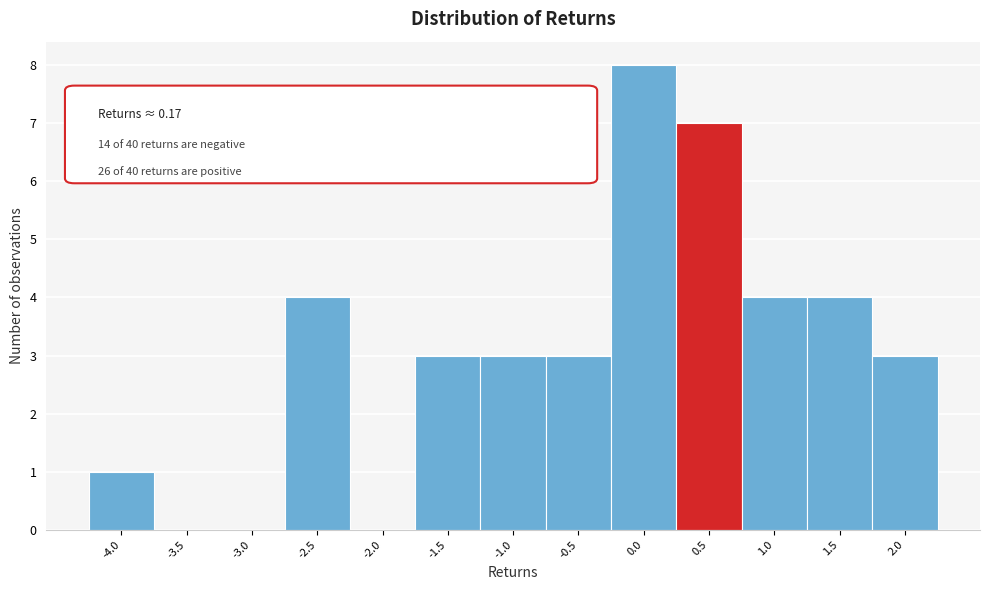

Reading left to right, transcribe all the data shown in this chart.

-4.0=1	-3.5=0	-3.0=0	-2.5=4	-2.0=0	-1.5=3	-1.0=3	-0.5=3	0.0=8	0.5=7	1.0=4	1.5=4	2.0=3